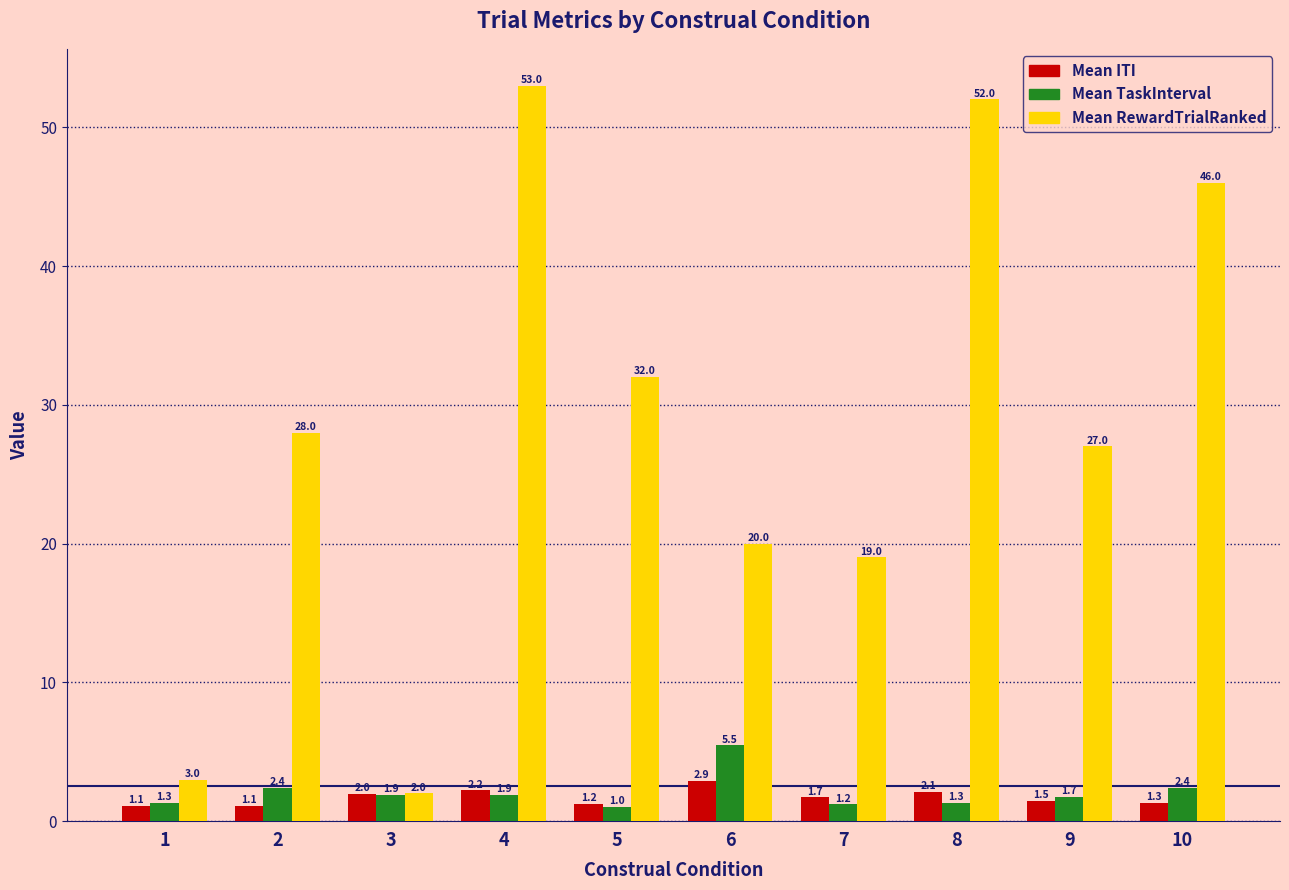

What is the minimum value for Mean RewardTrialRanked?

2.0